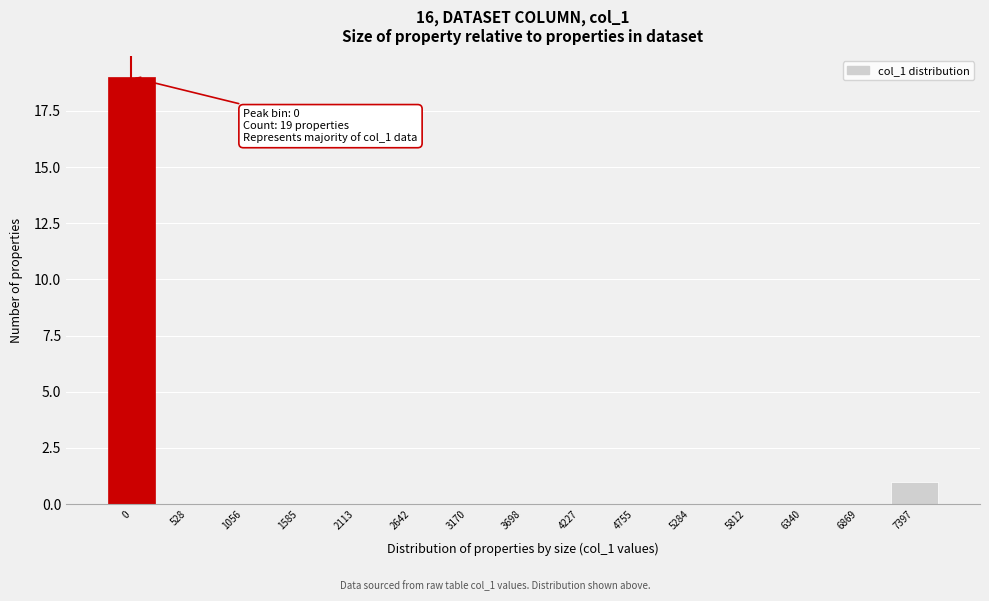

Reading left to right, transcribe all the data shown in this chart.

0=19	528=0	1056=0	1585=0	2113=0	2642=0	3170=0	3698=0	4227=0	4755=0	5284=0	5812=0	6340=0	6869=0	7397=1